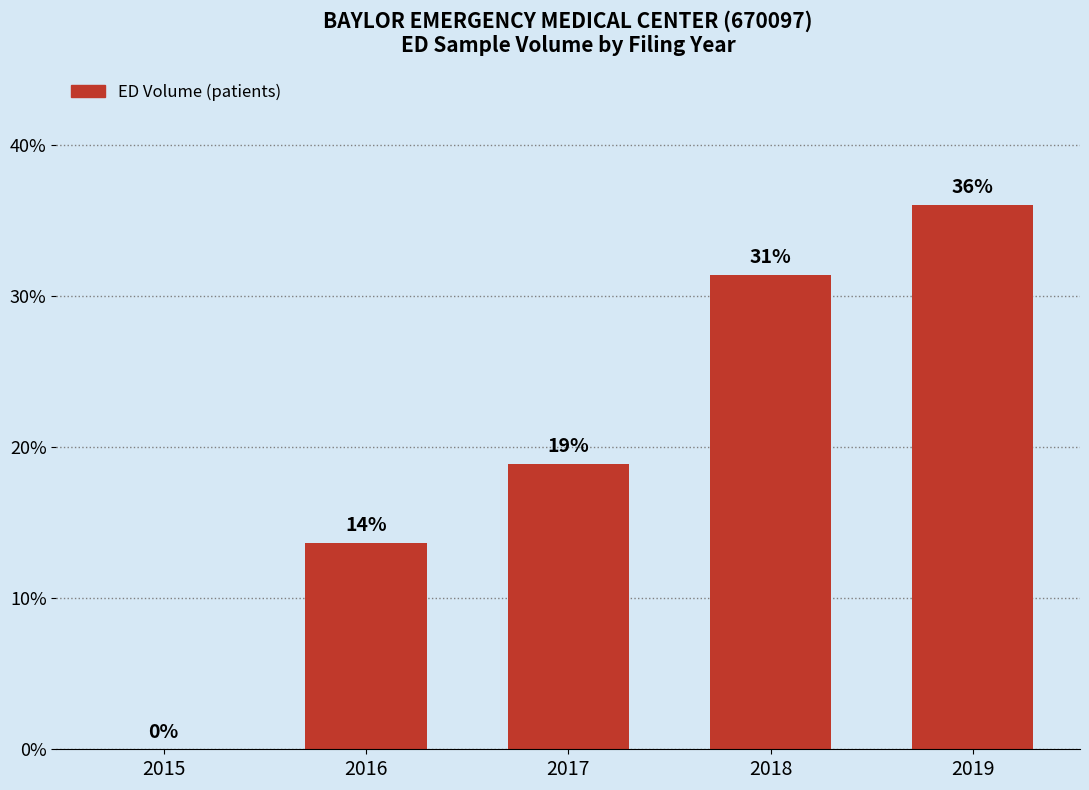

Which label corresponds to the largest value in the chart?

2019